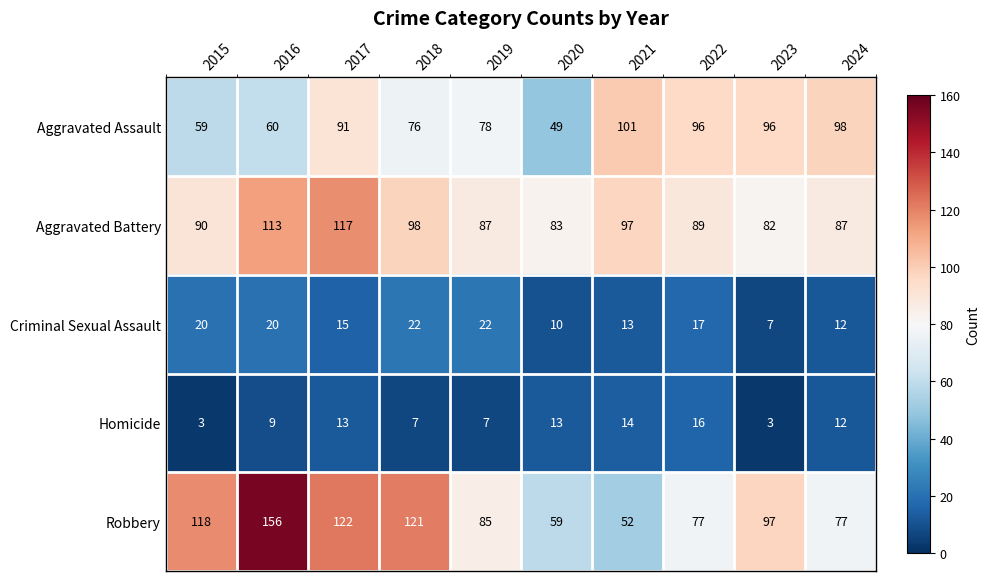

What is the total value across all series at 2018?

324